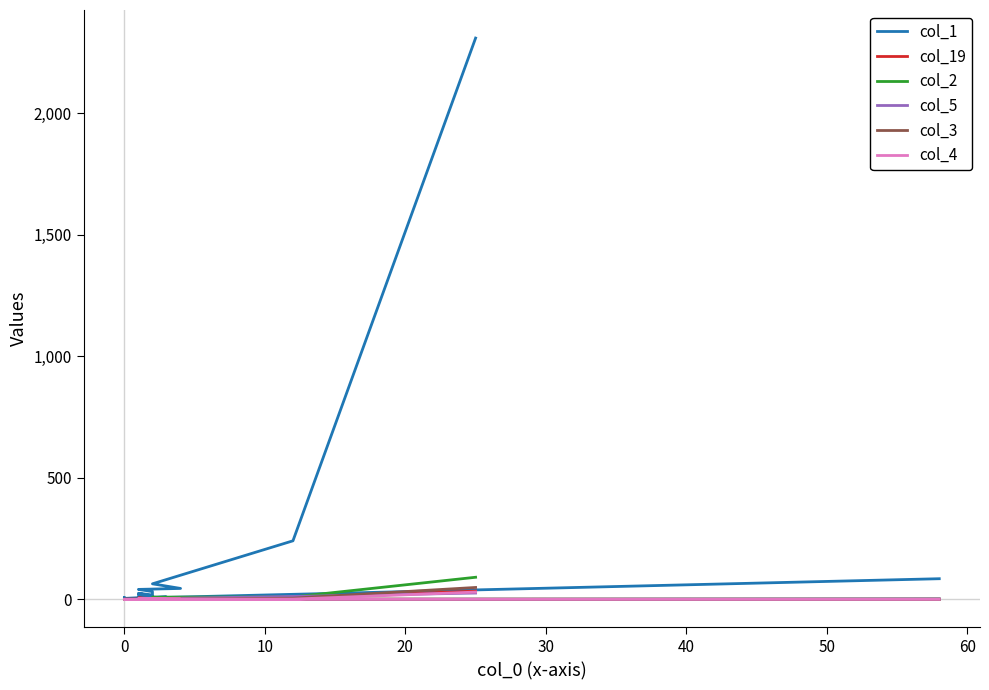

Which series has the largest total across all categories?

col_1